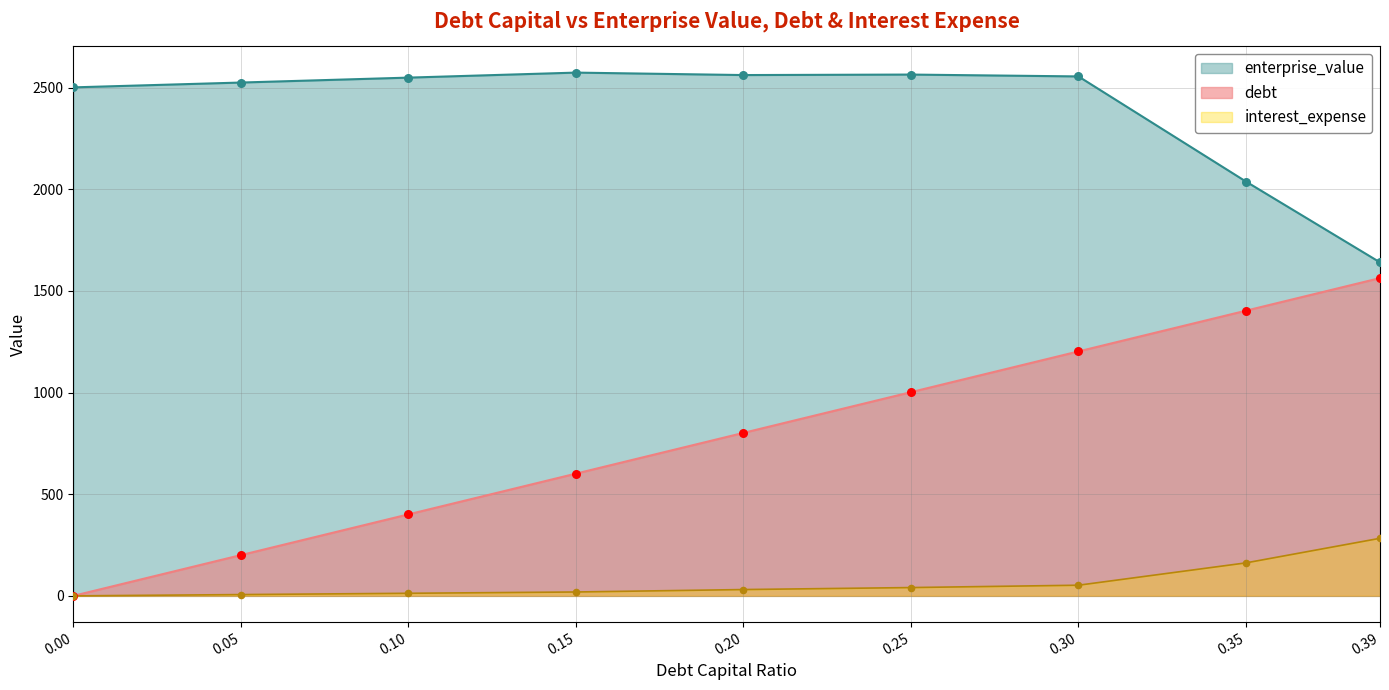

Which series has the largest total across all categories?

enterprise_value